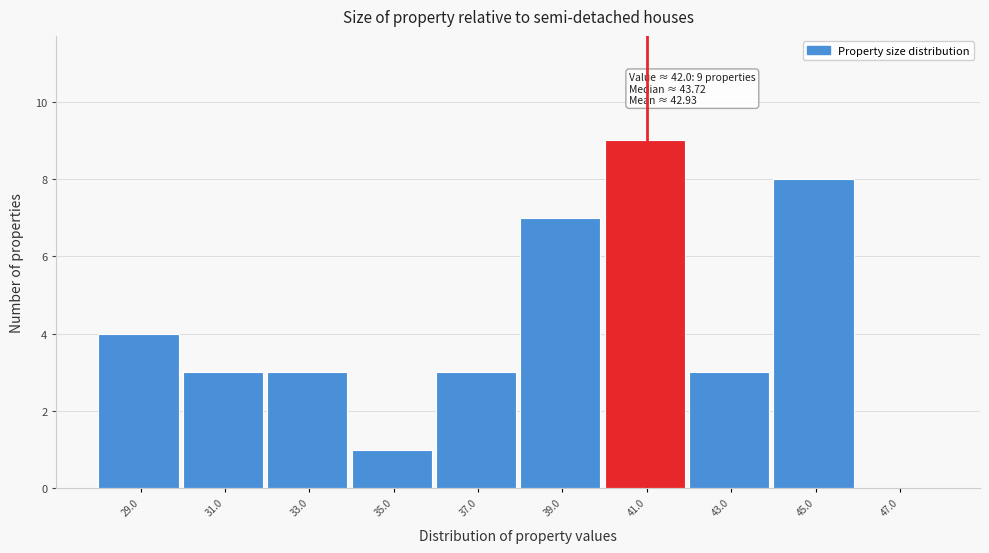

Reading left to right, extract all data points from this chart.

29.0=4	31.0=3	33.0=3	35.0=1	37.0=3	39.0=7	41.0=9	43.0=3	45.0=8	47.0=0